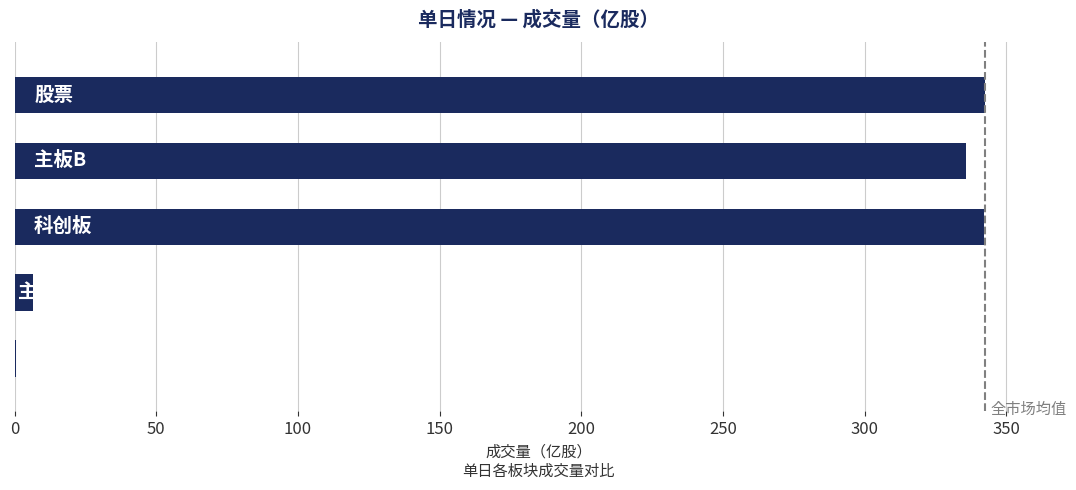

What is the sum of all values?

1026.9